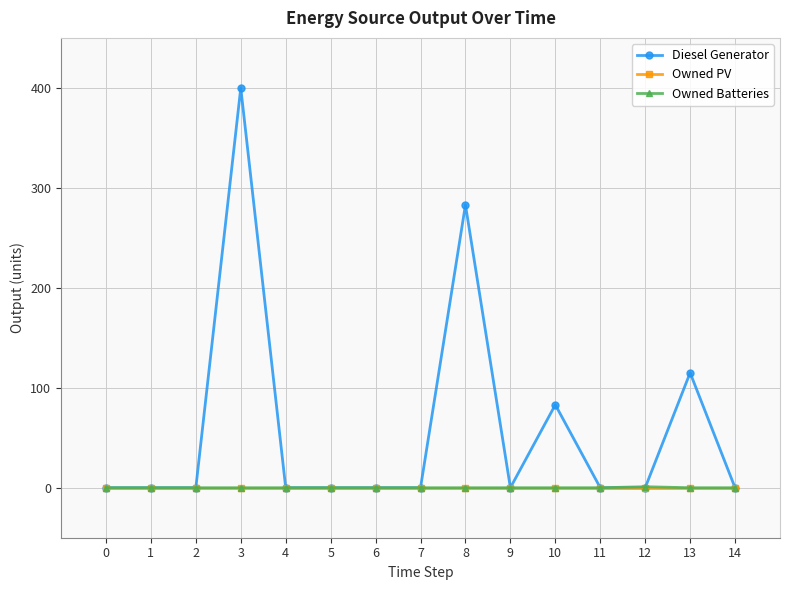

At which category is the sum across all series the highest?

3